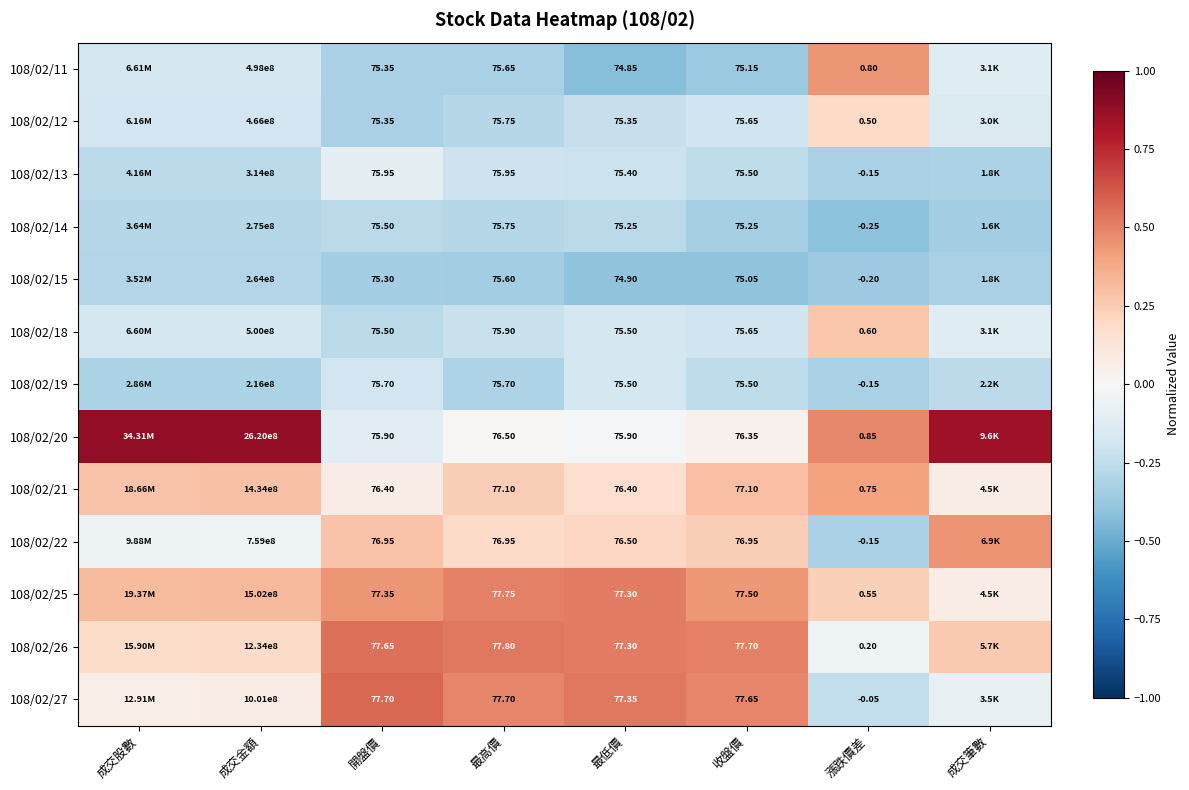

The value of 108/02/27 at 最低價 is 0.5. True or false?

True